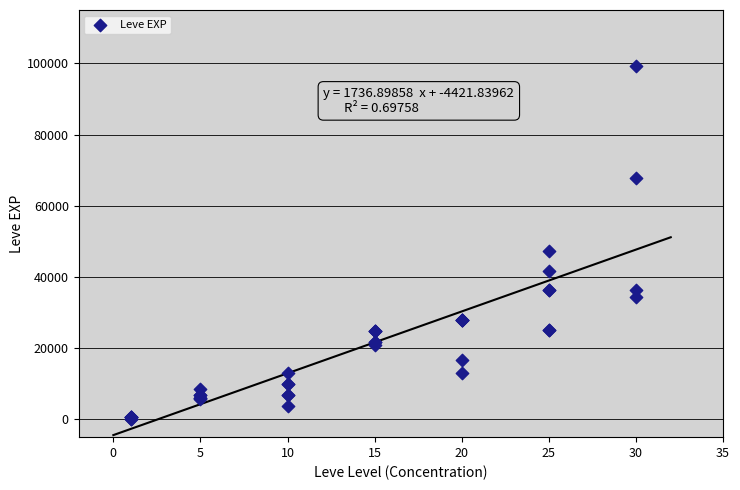

What Y value in the scatter plot is closest to 49690?

47200